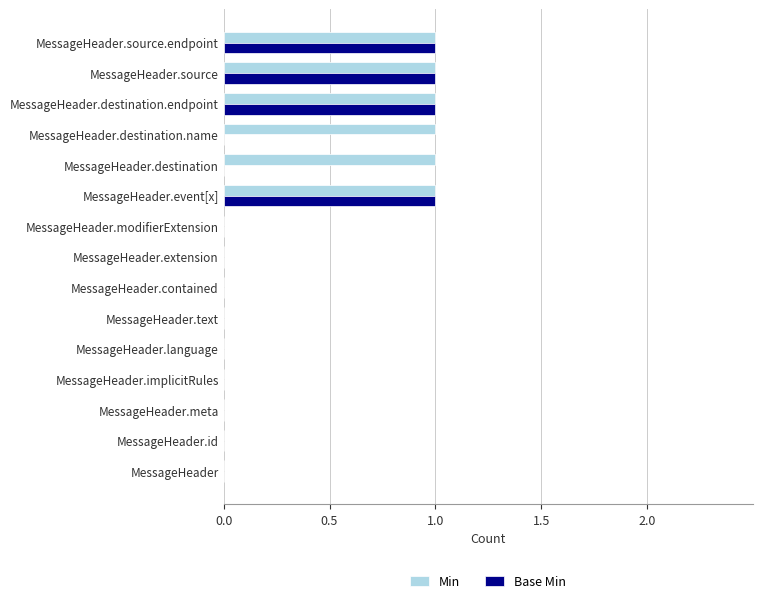

True or false: Min has a value of 1 at MessageHeader.id.

False